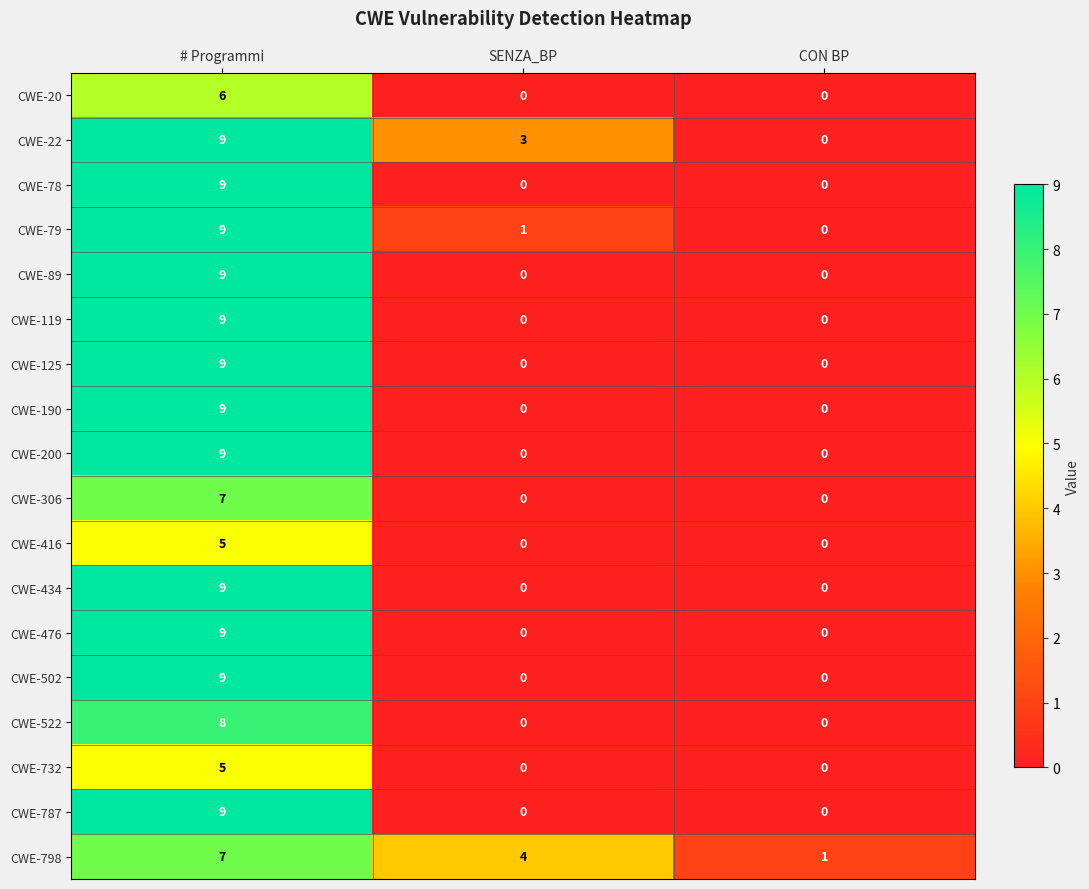

At how many categories does at least one series exceed 5?

1